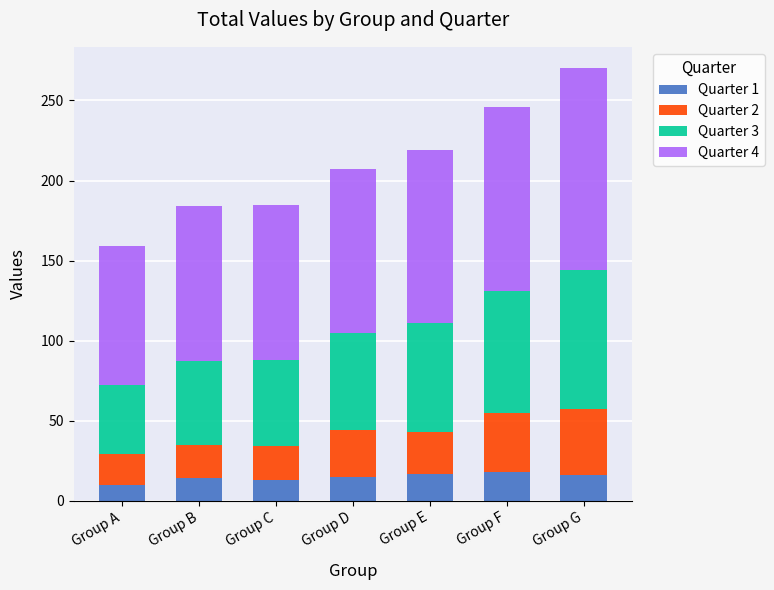

What is the difference between the maximum and minimum values in the Quarter 1 series?

8